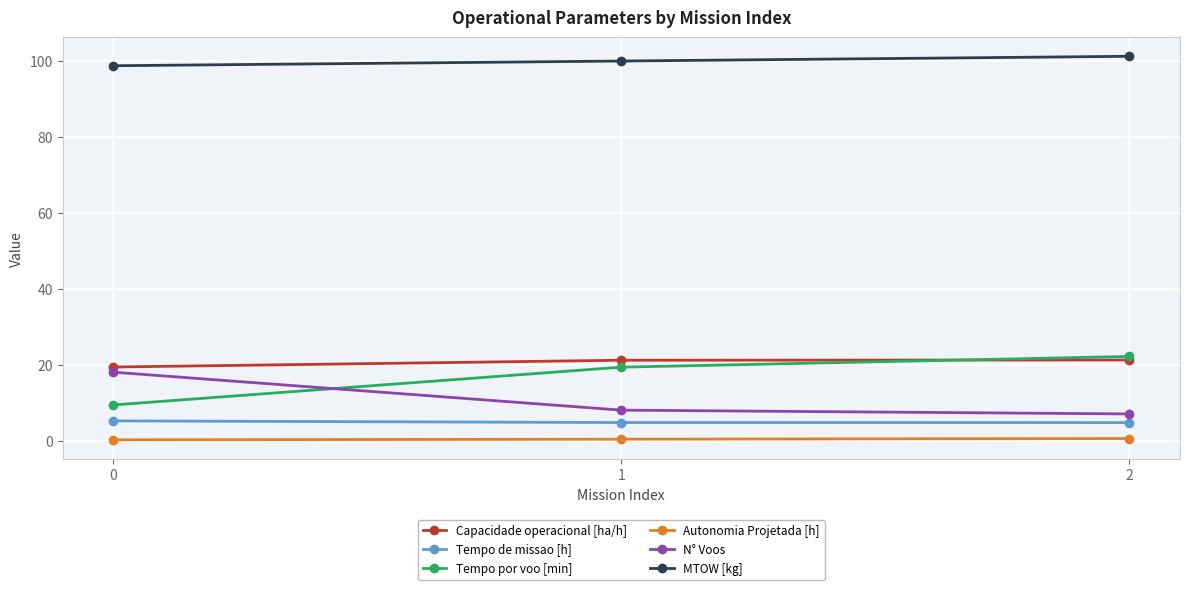

Is the value of Tempo de missao [h] at 0 greater than the value of Capacidade operacional [ha/h] at 1?

No